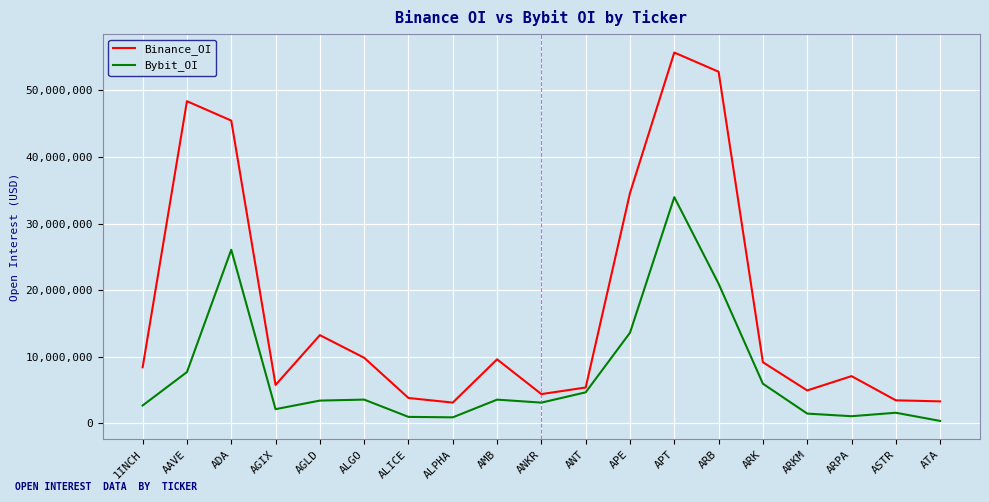

Where is the first local minimum for Binance_OI?

AGIX